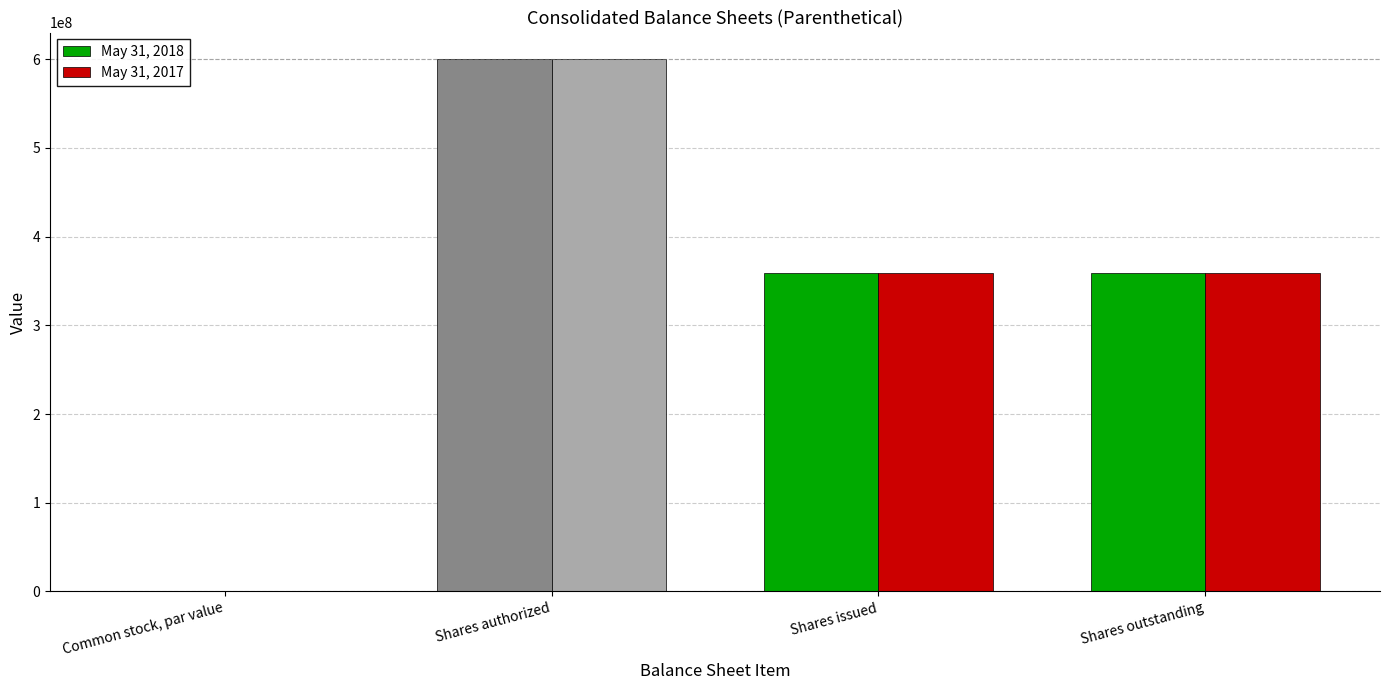

The value of May 31, 2017 at Common stock, par value is 0.0. True or false?

True